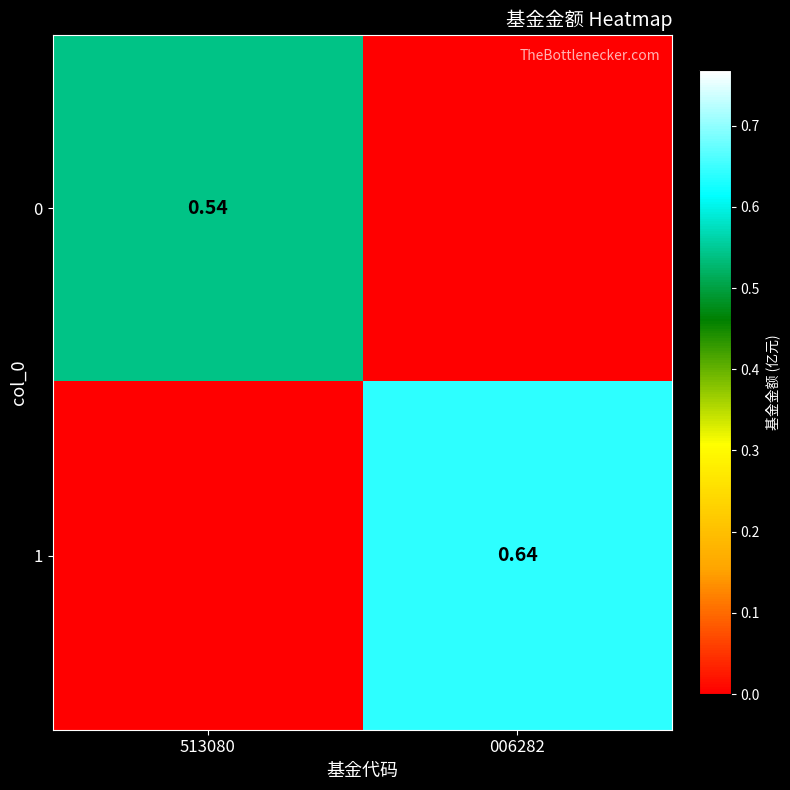

At which category is the sum across all series the highest?

006282